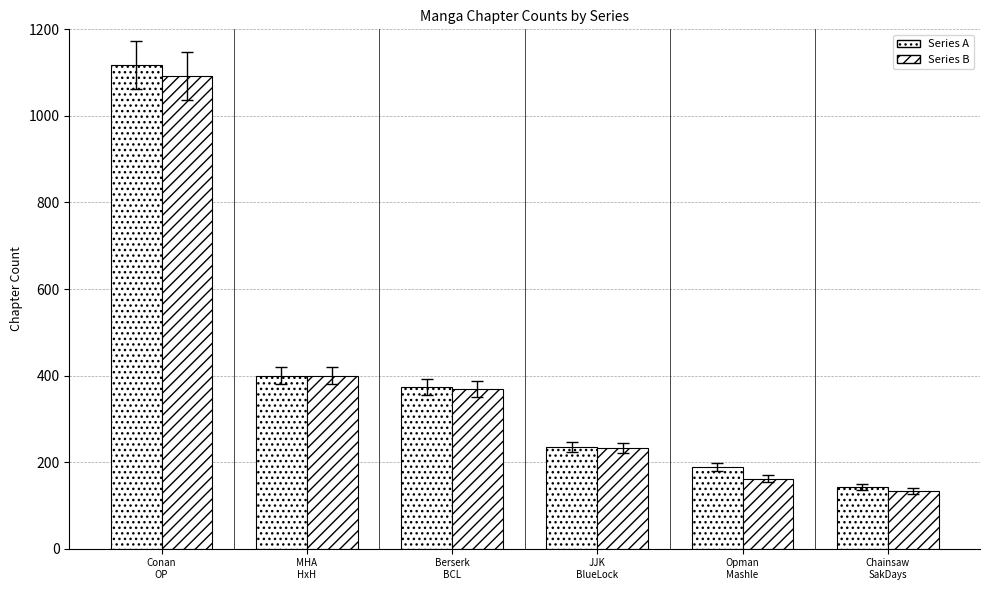

Read the Series B value at Chainsaw
SakDays.

134